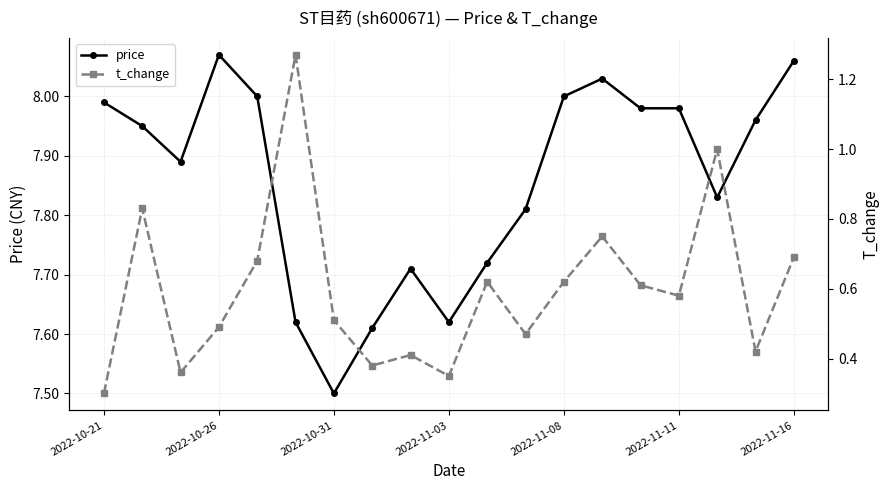

At which category does price reach its first local peak?

2022-10-26